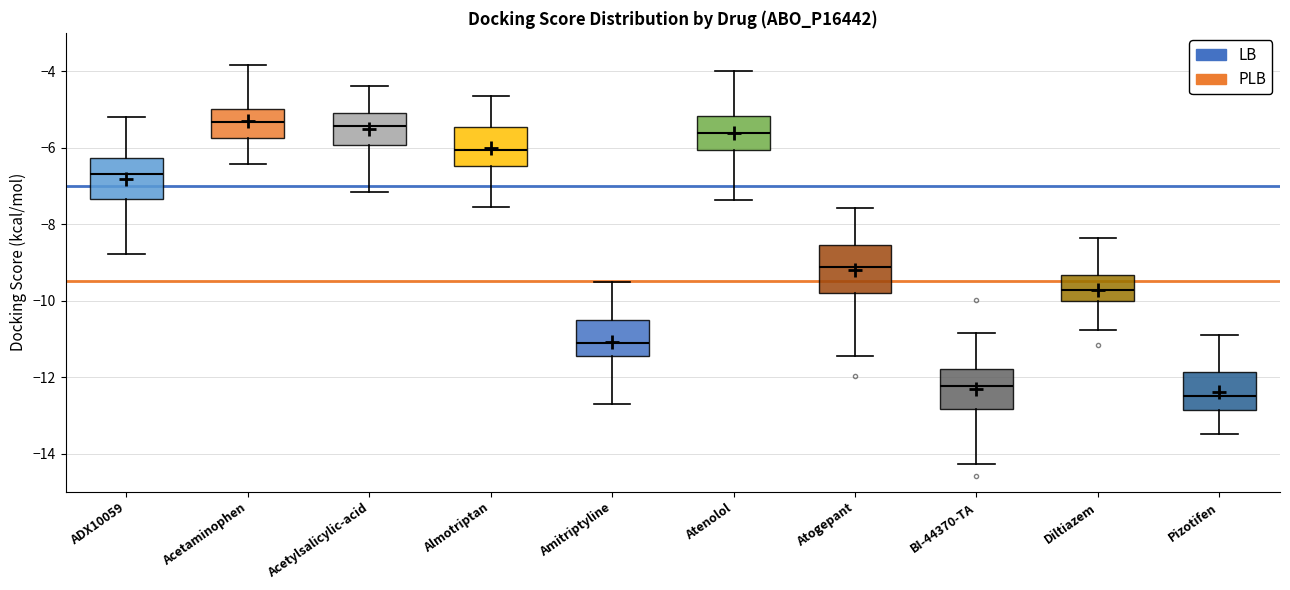

Where is the upper edge of the box for Atogepant on the y-axis? The values are not printed on the chart, so give them approximately, as read against the axis.

-8.6